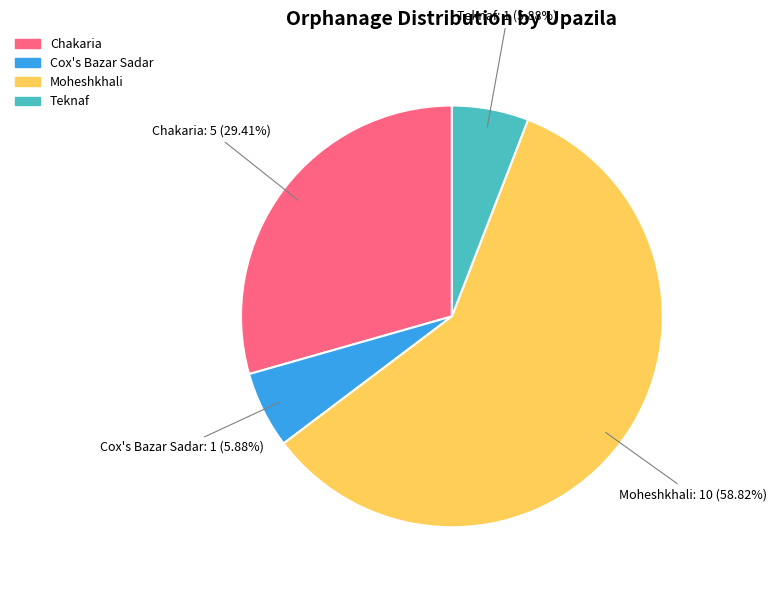

Is there a majority slice in this chart?

Yes